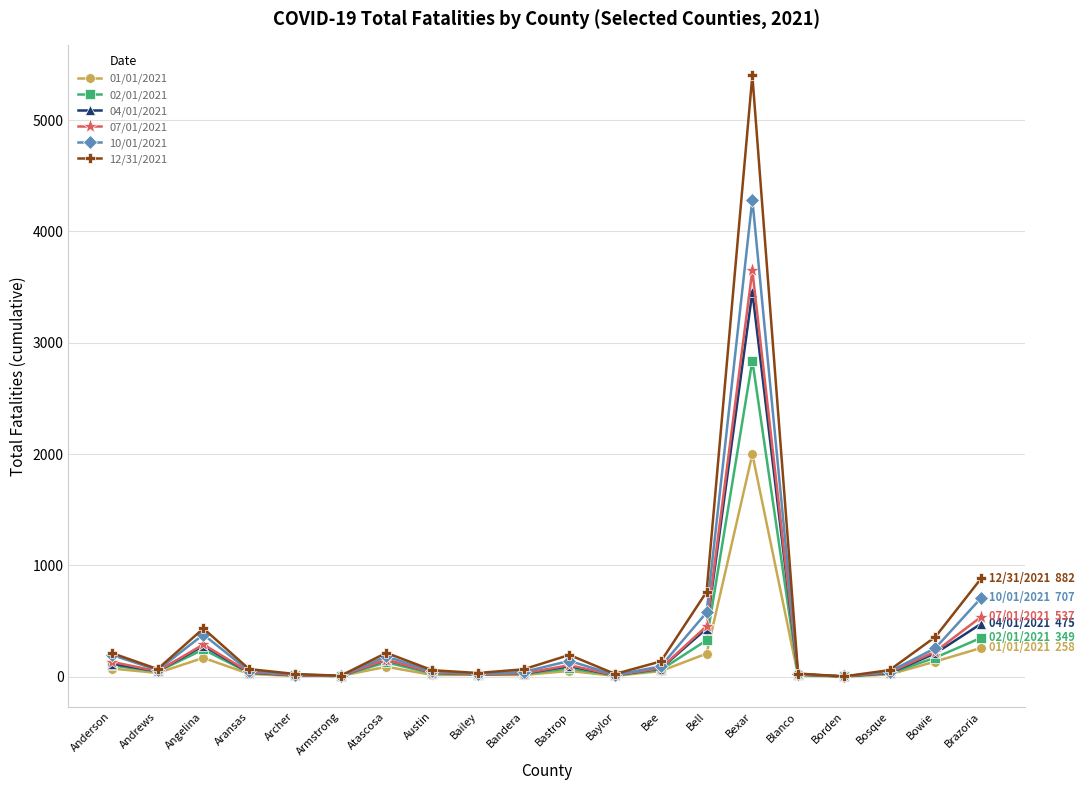

The value of 07/01/2021 at Brazoria is 537. True or false?

True